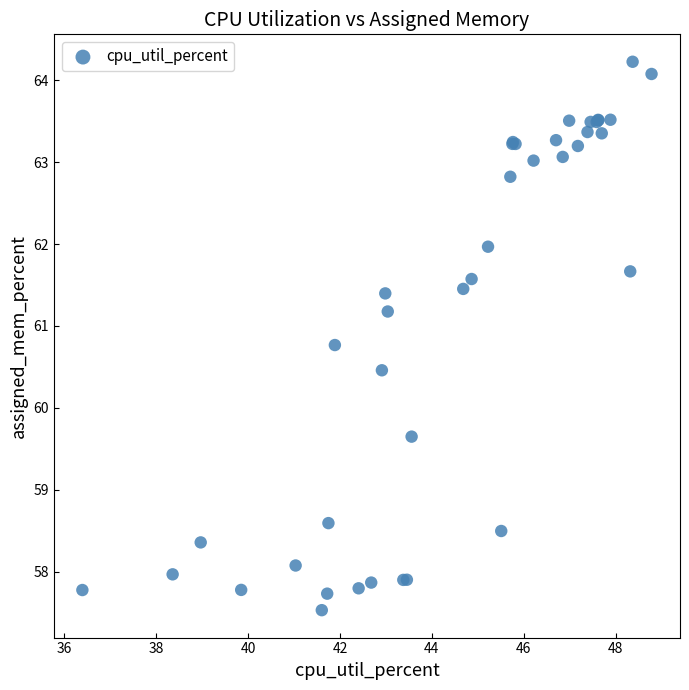

What Y value in the scatter plot is closest to 60?

59.6